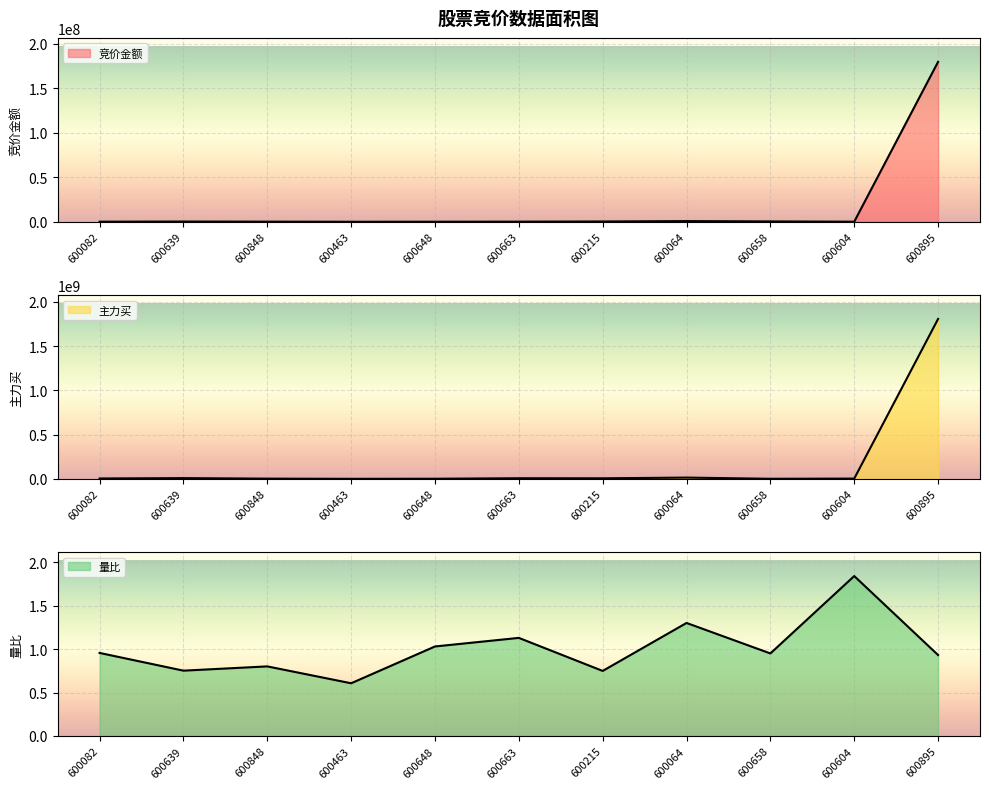

Rank the categories by 量比 value from lowest to highest.

600463, 600215, 600639, 600848, 600895, 600658, 600082, 600648, 600663, 600064, 600604